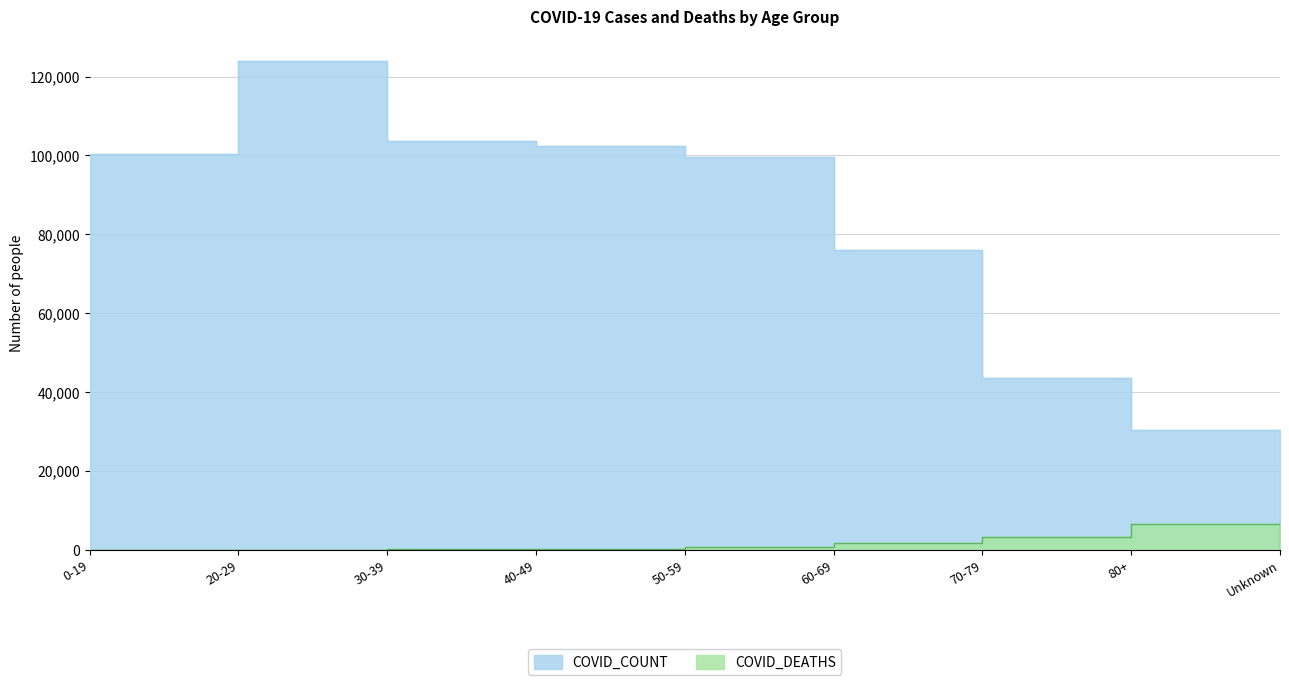

How many categories are shown in the chart?

9